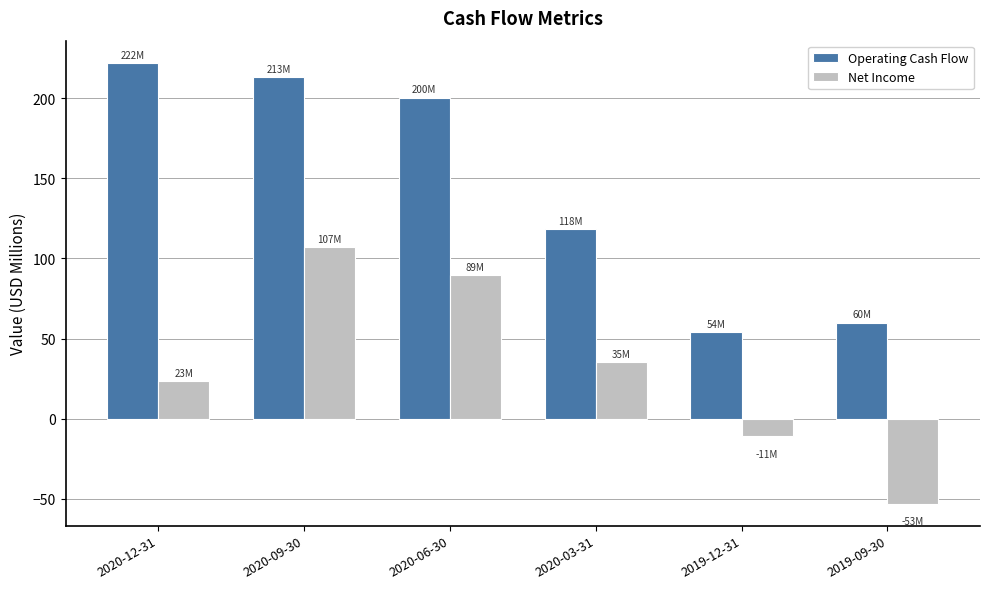

Rank the series by their average value, from highest to lowest.

Operating Cash Flow, Net Income